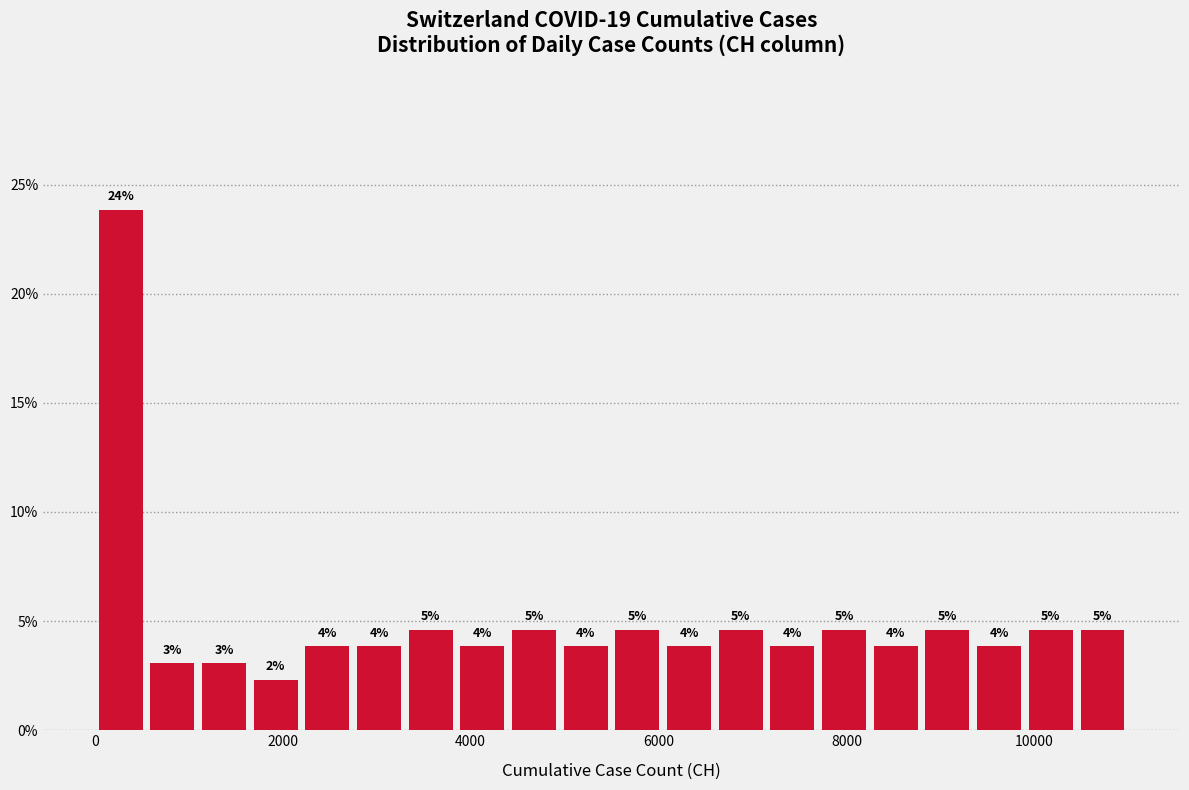

Read against the x-axis, roughly where is the centre of the tallest bar?

200